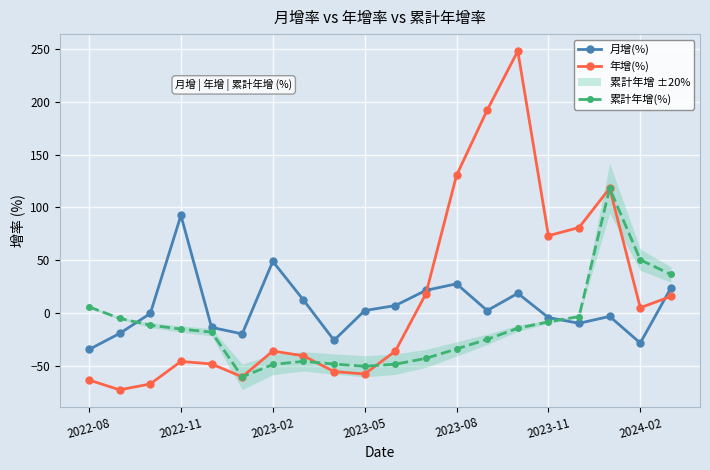

What is the value of the 年增(%) point at the 1st from the left?

-63.2